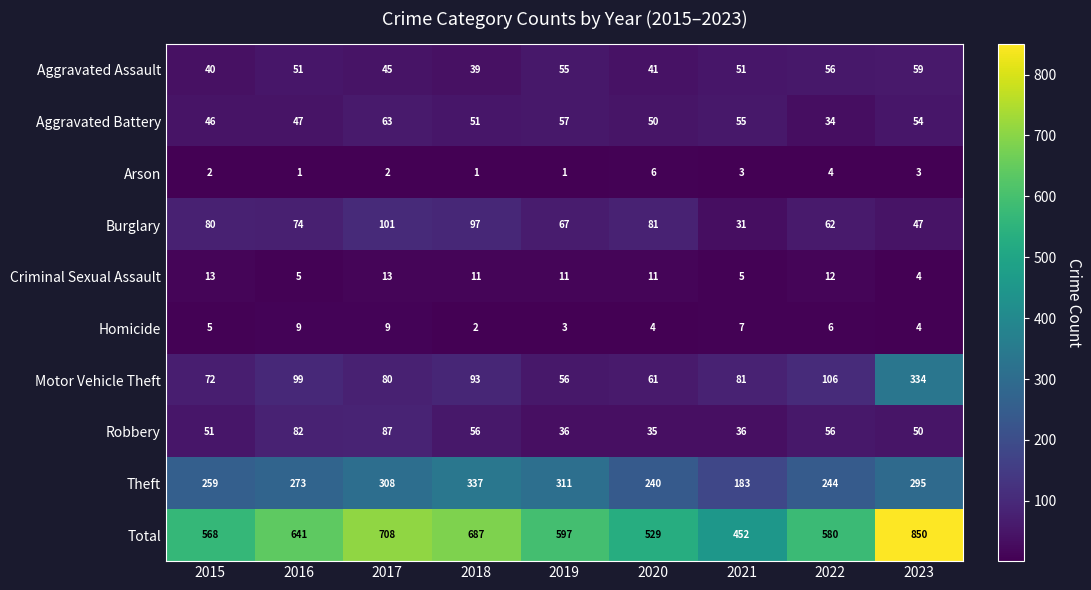

Count the number of data series in this chart.

10